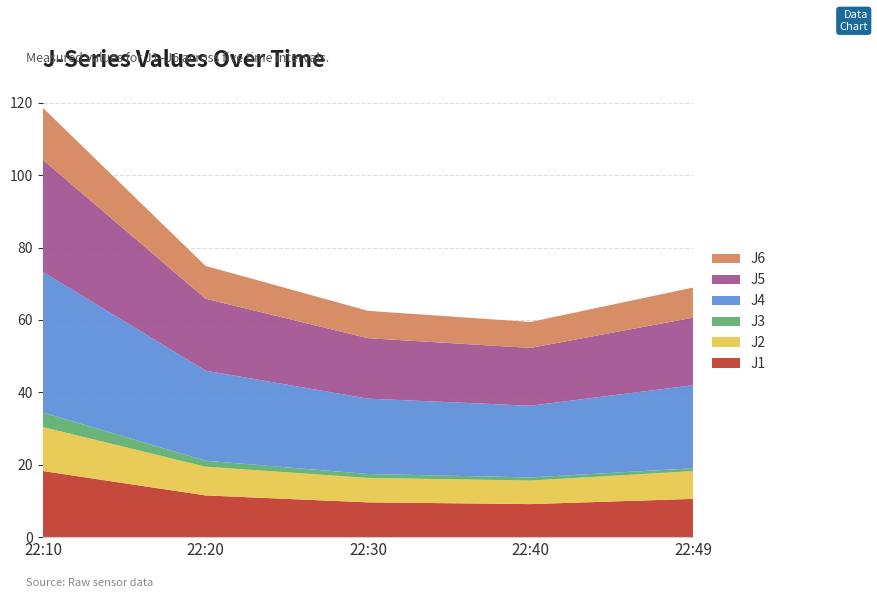

Reading left to right, list all the values displayed in this chart.

J1: 18.3	11.5	9.6	9.1	10.6
J2: 12.2	7.9	6.8	6.5	7.7
J3: 4.0	1.6	1.1	0.9	0.8
J4: 38.8	24.9	20.8	19.8	23.0
J5: 31.0	19.9	16.7	16.0	18.6
J6: 14.4	9.1	7.6	7.2	8.3